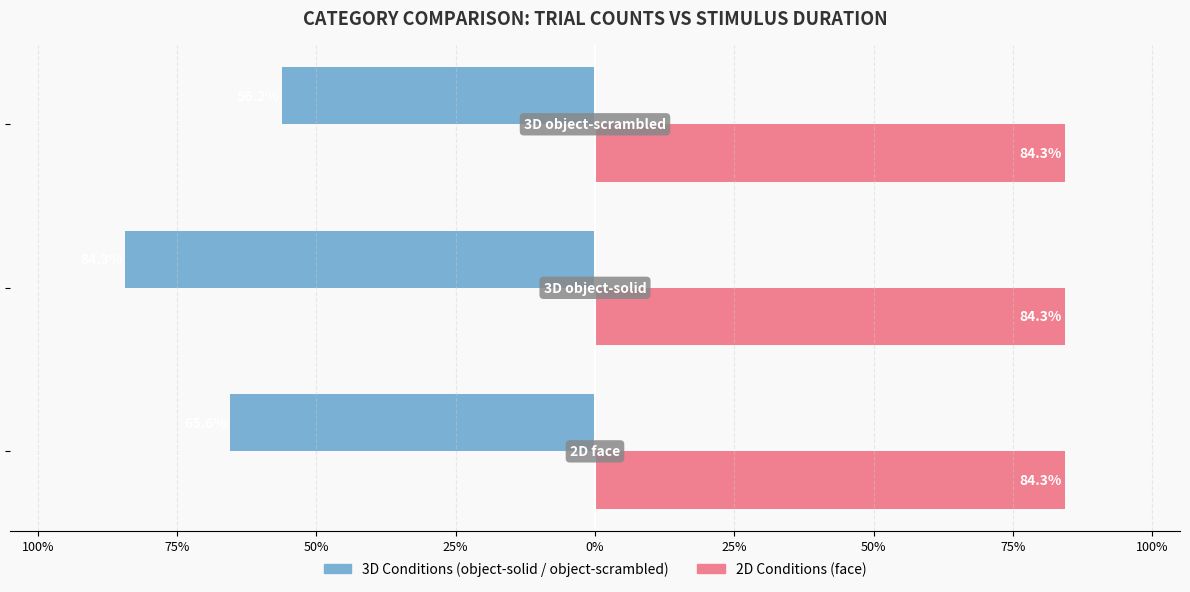

True or false: 3D (object-solid / object-scrambled) has a value of -117.9 at 75%.

False